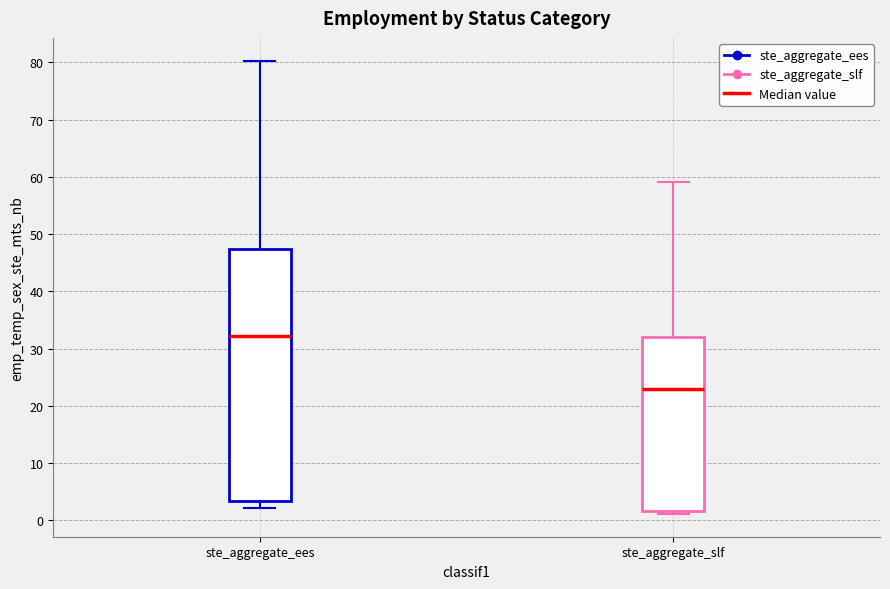

Reading left to right, read every box against the y-axis: the position of its median line, the range the box covers, and the ends of its whiskers. The values are not printed on the chart, so give them approximately, as read against the axis.

ste_aggregate_ees: median 32, box 3 to 47, whiskers 2 to 80
ste_aggregate_slf: median 23, box 2 to 32, whiskers 1 to 59